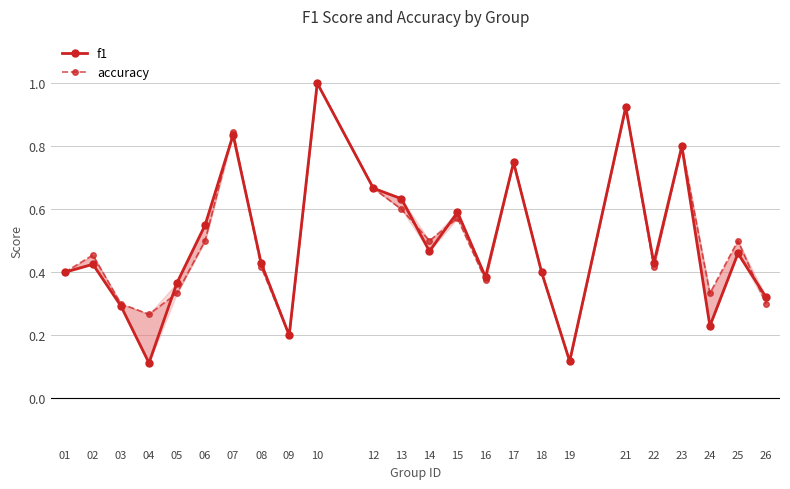

The value of accuracy at 08 is 0.6. True or false?

False